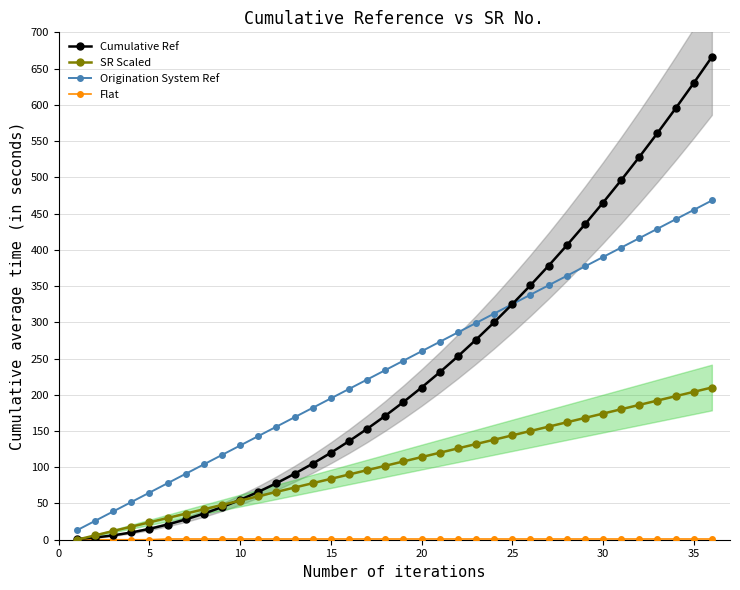

What is the value of the Origination System Ref point at the 3rd from the left?

39